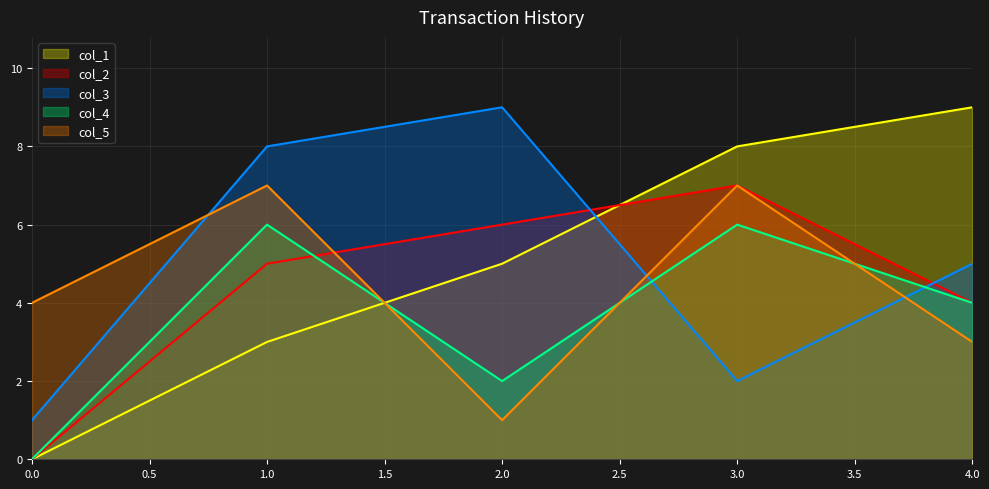

True or false: col_2 has a value of 5 at 1.0.

True